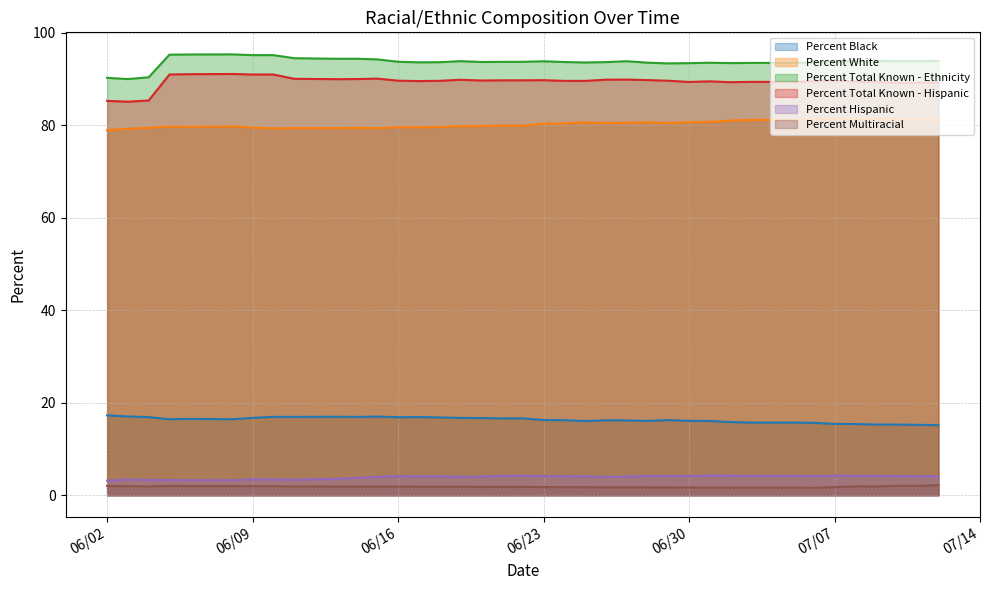

At which category is the sum across all series the highest?

06/08/2020